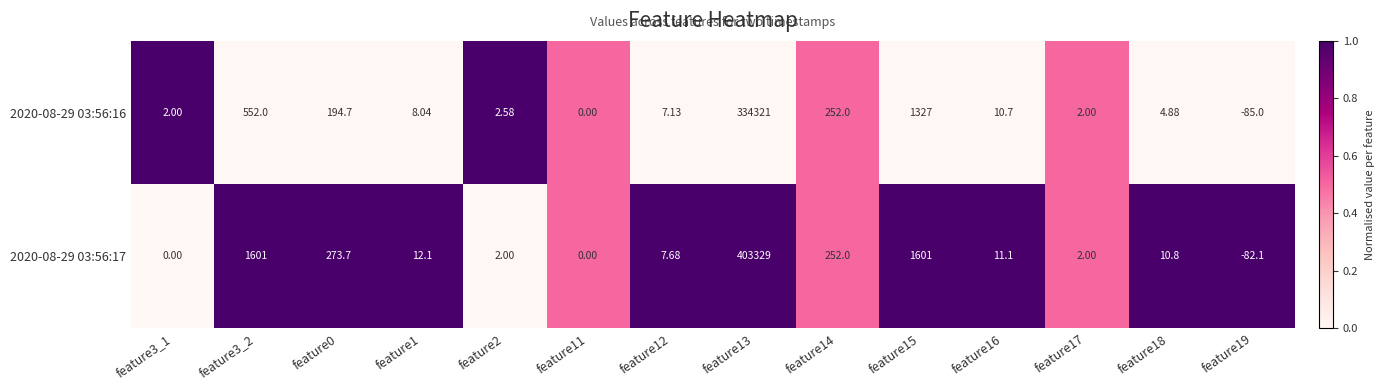

Is the value of 2020-08-29 03:56:17 at feature18 greater than the value of 2020-08-29 03:56:16 at feature11?

Yes